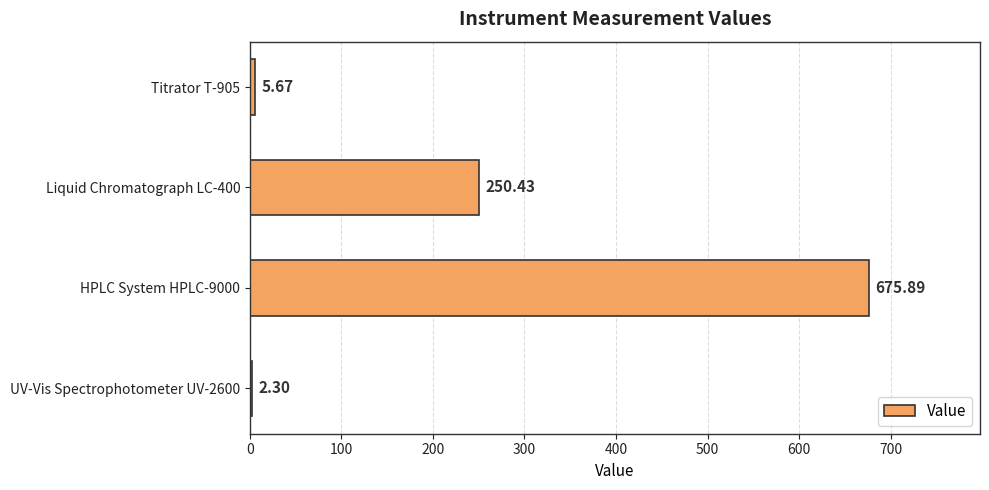

How many distinct data groups are displayed?

1